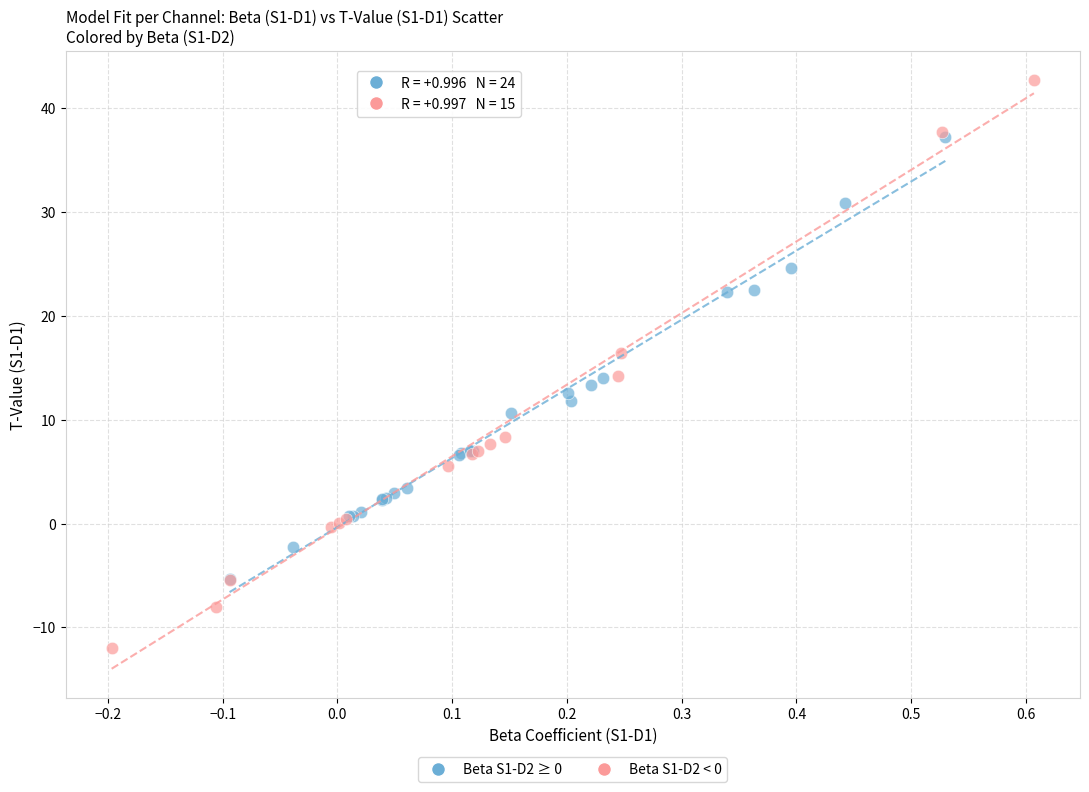

What are all the series names shown in the legend?

Beta S1-D2 ≥ 0, Beta S1-D2 < 0